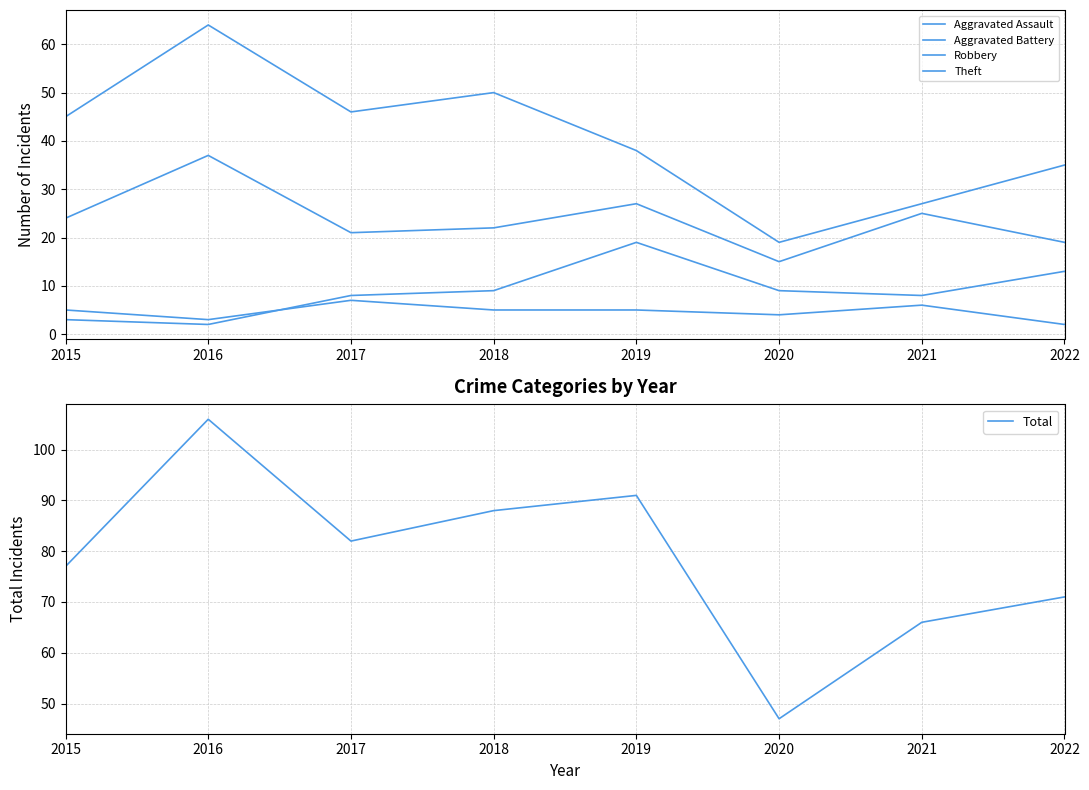

Which label corresponds to the largest value in the chart?

2016